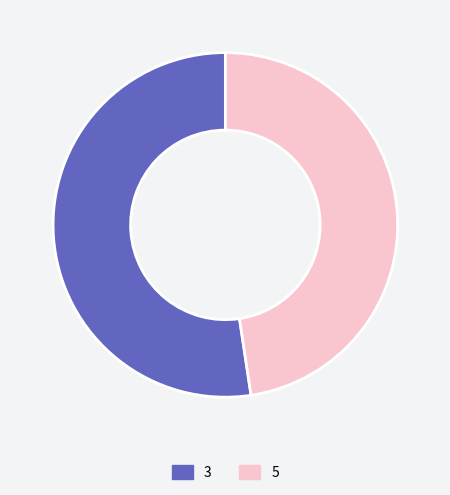

Is there any slice that represents more than half of the pie?

Yes